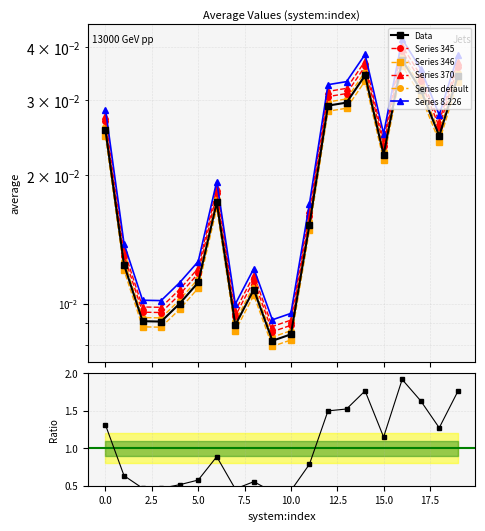

At which category does the data reach its first local peak?

6